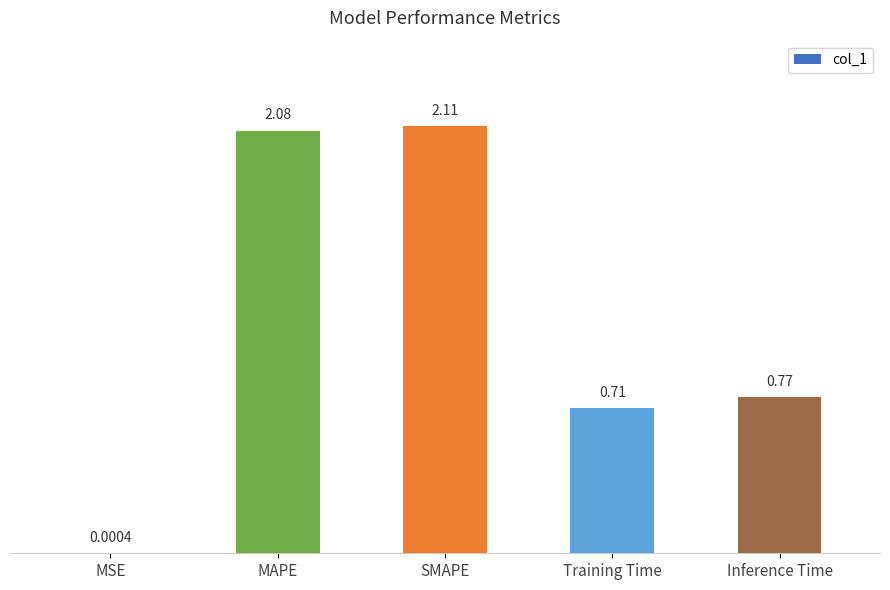

True or false: the data shows 0.5 at Inference Time.

False